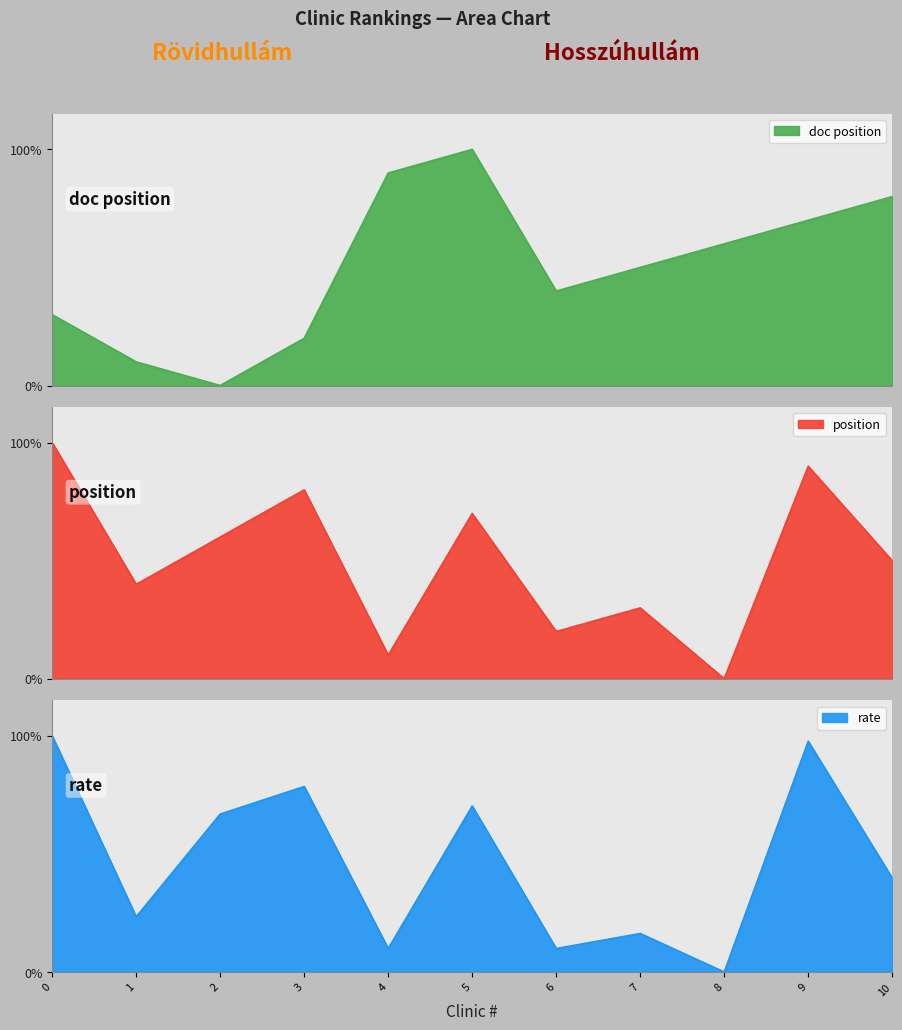

After their last crossing, which series has the higher values: rate or position?

position